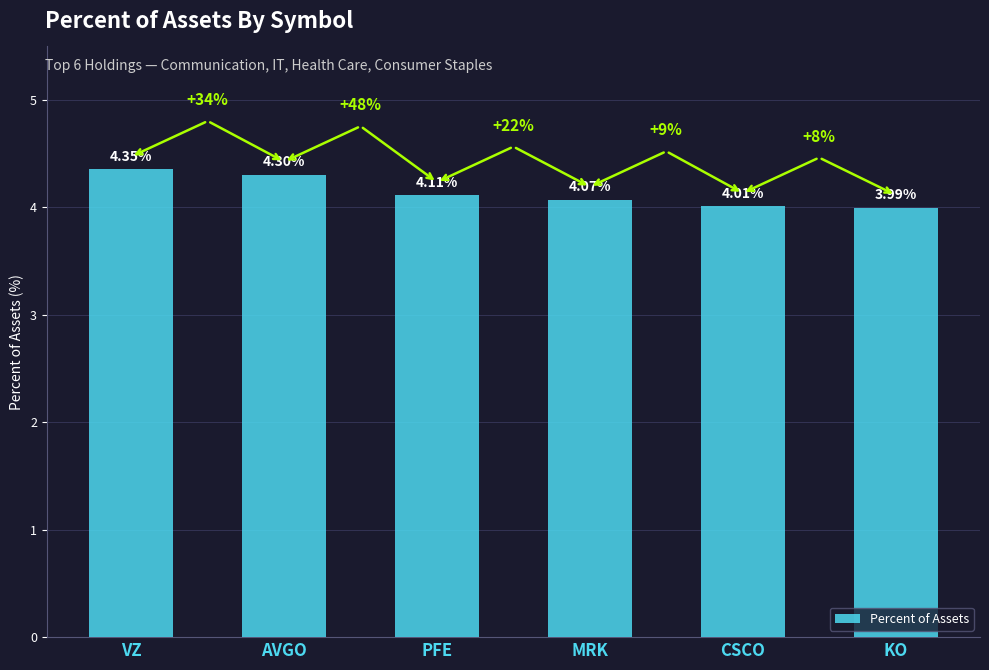

What position from the right is PFE?

4